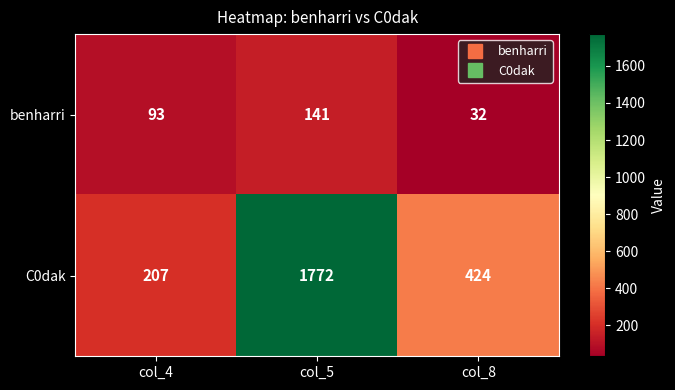

What is the total value across all series at col_8?

456